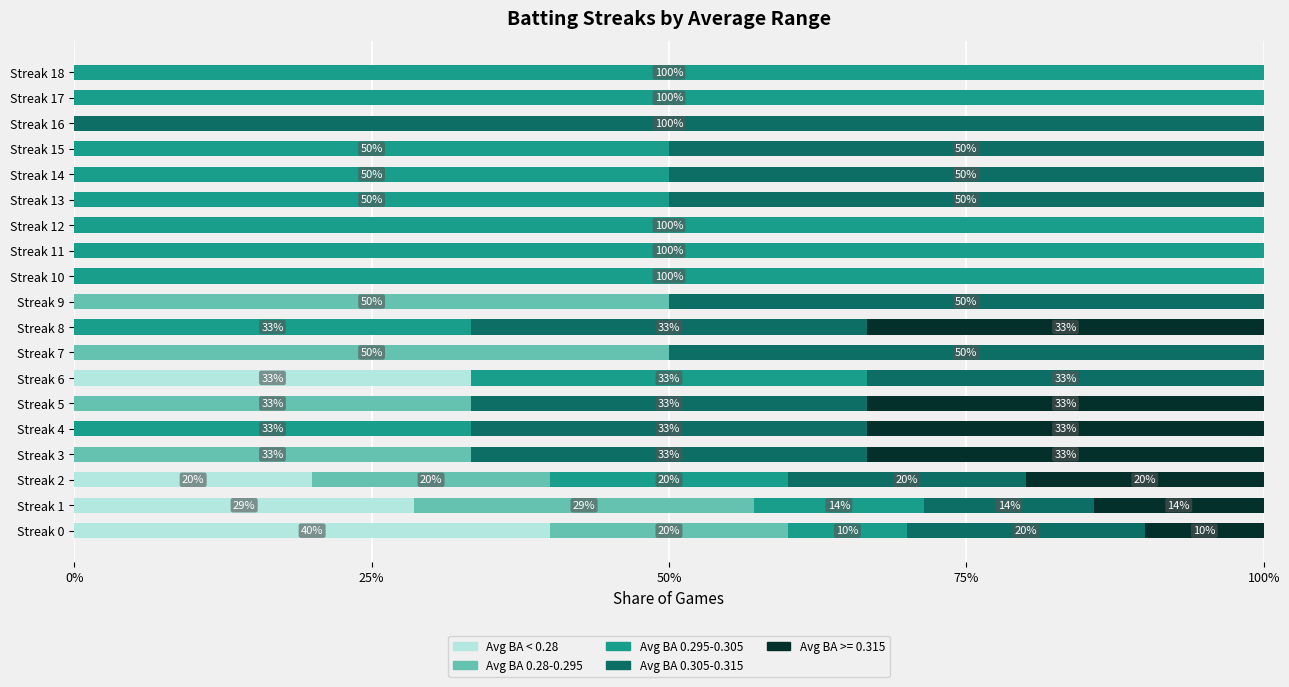

What is the total value across all series at Streak 15?

100.0